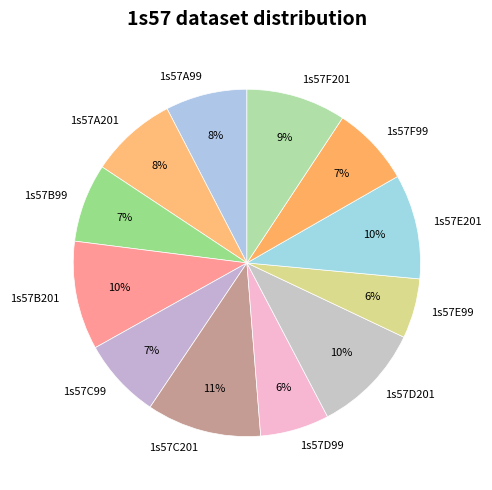

To the nearest percent, what is the difference between the 1s57C201 and 1s57E201 slice percentages?

1%